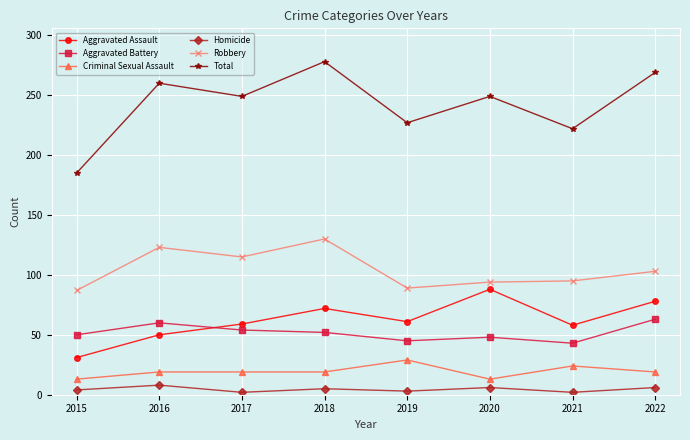

At how many categories does at least one series exceed 112?

8